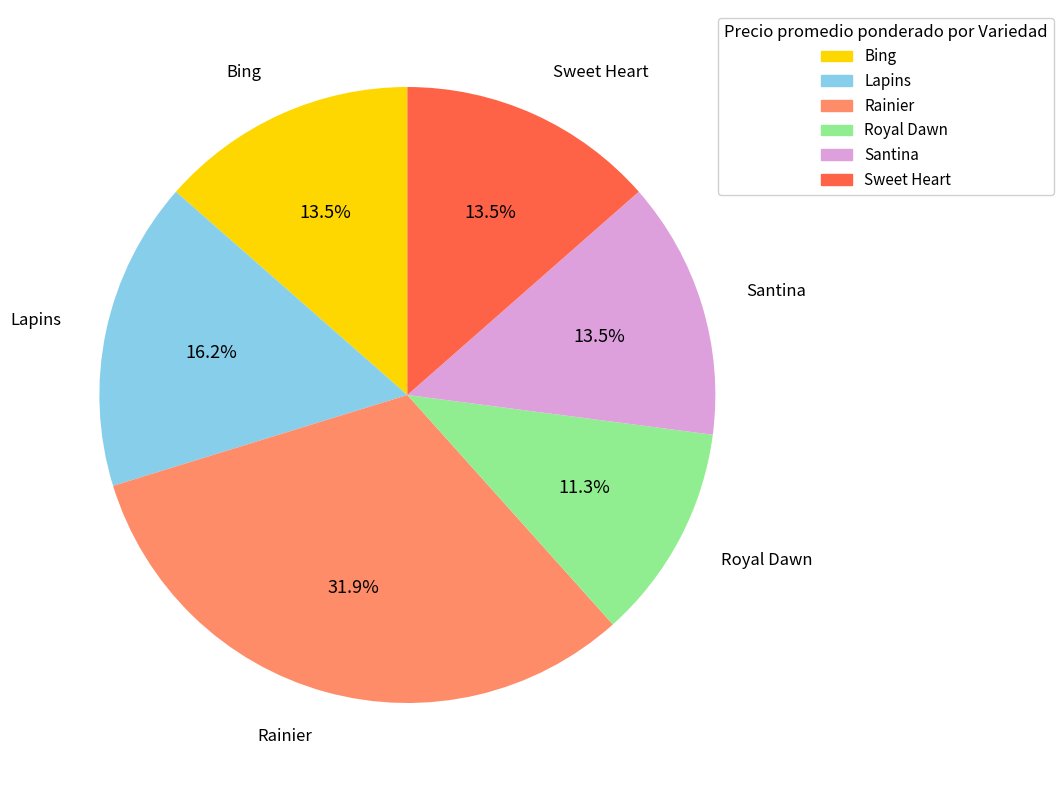

Which has a higher value, Rainier or Sweet Heart?

Rainier